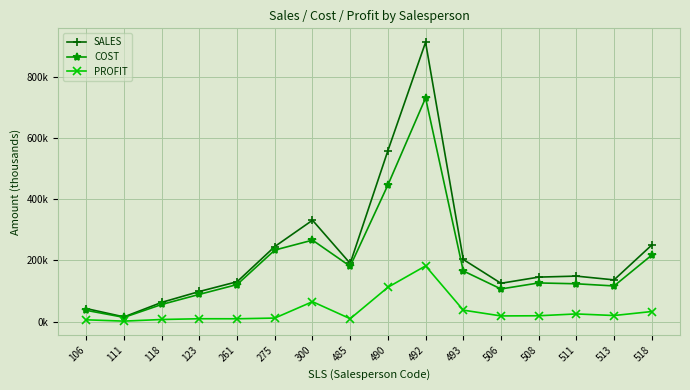

What is the smallest value displayed?

1.5